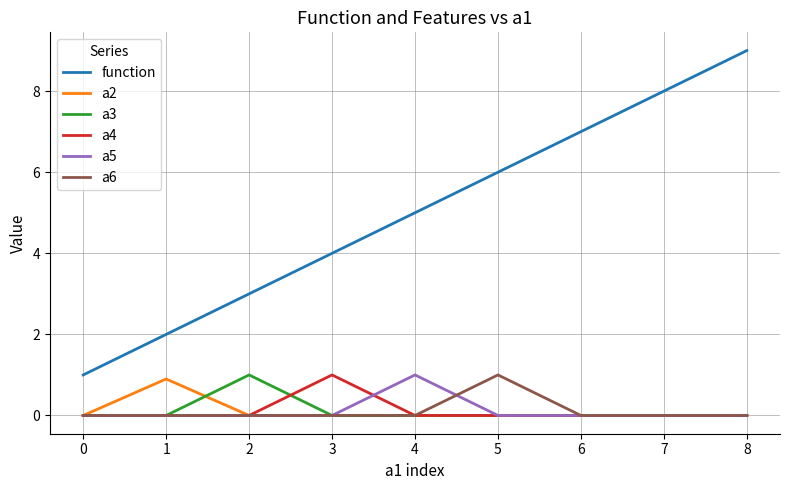

What is the difference between the maximum and second lowest values in the a4 series?

1.0